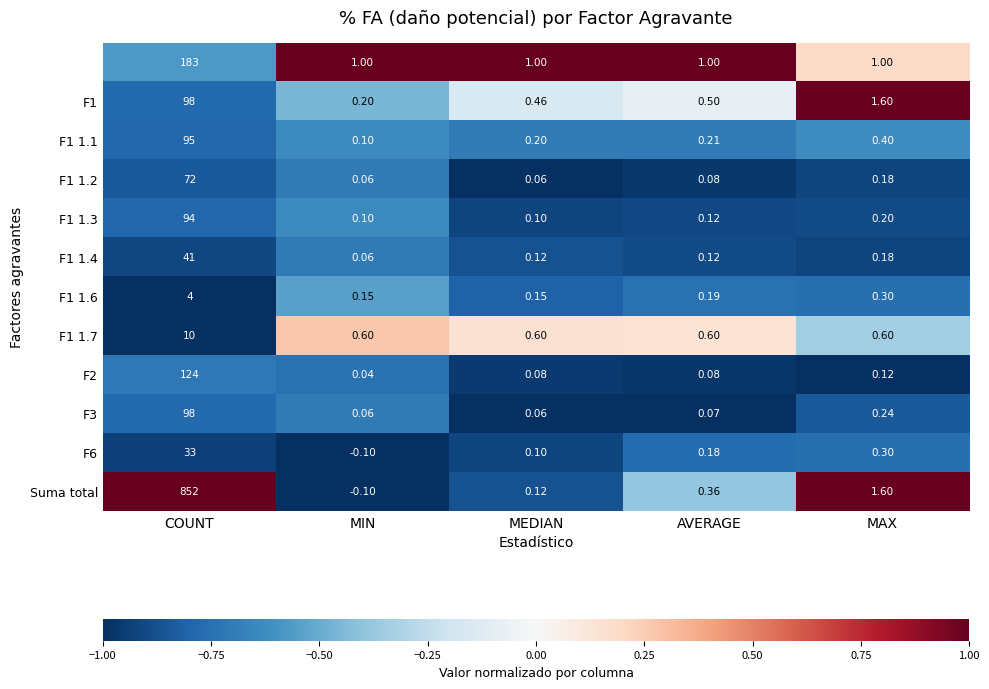

How many series are shown in this chart?

12